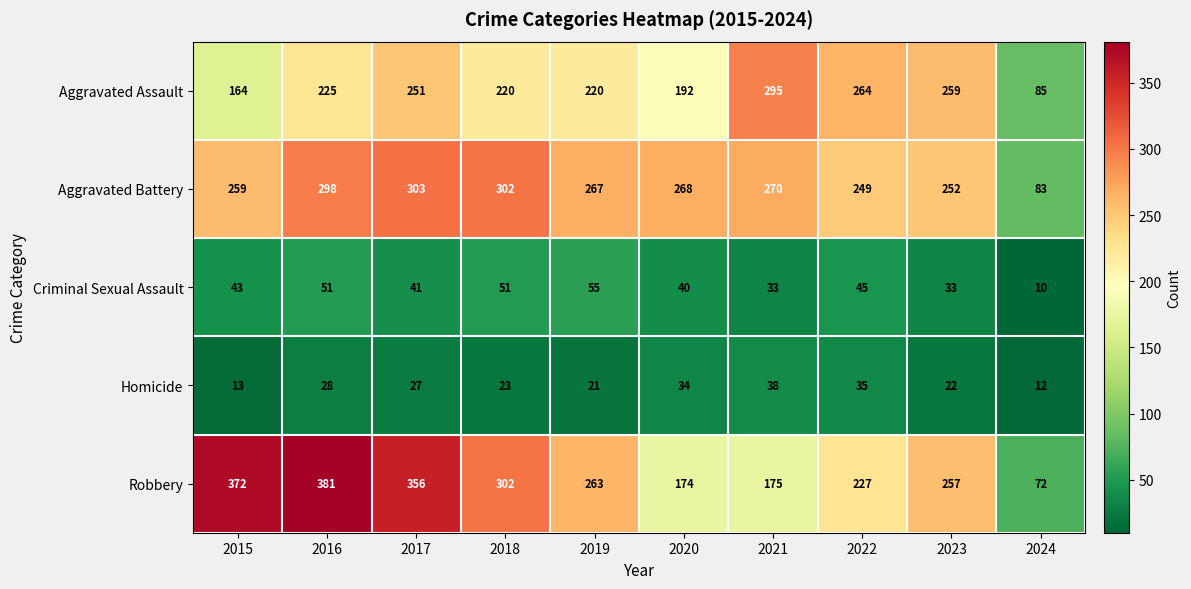

At which category does the chart reach its minimum across all series?

2024